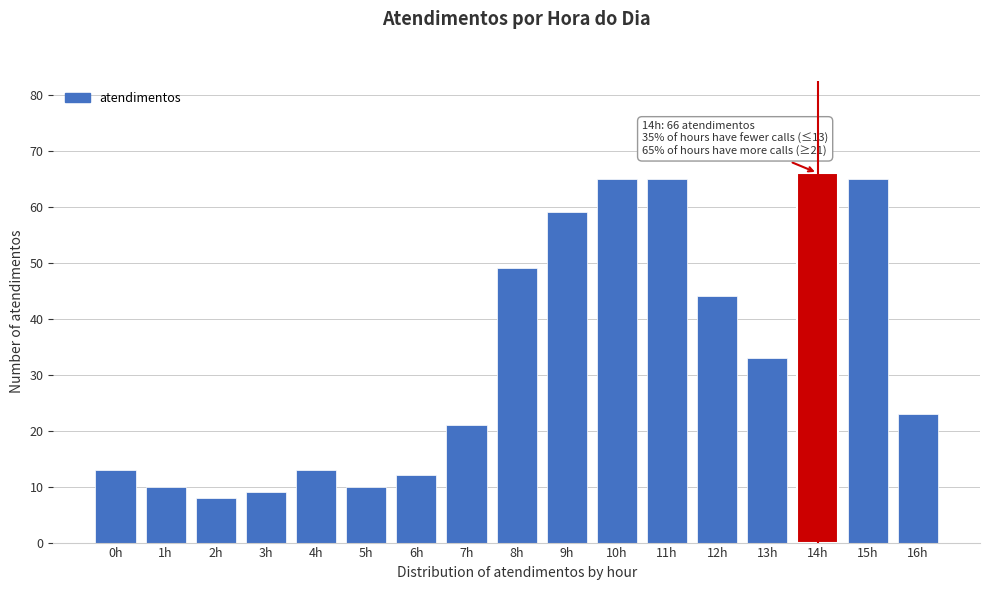

Reading right to left, transcribe all the data shown in this chart.

23	65	66	33	44	65	65	59	49	21	12	10	13	9	8	10	13